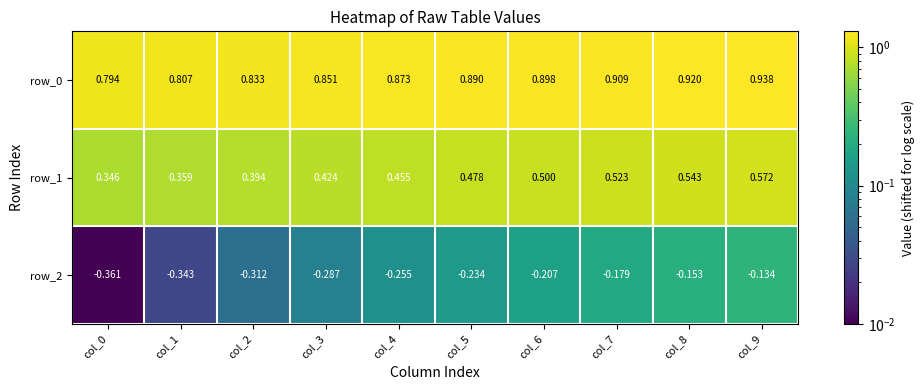

Is the value of row_0 at col_3 greater than the value of row_1 at col_4?

Yes